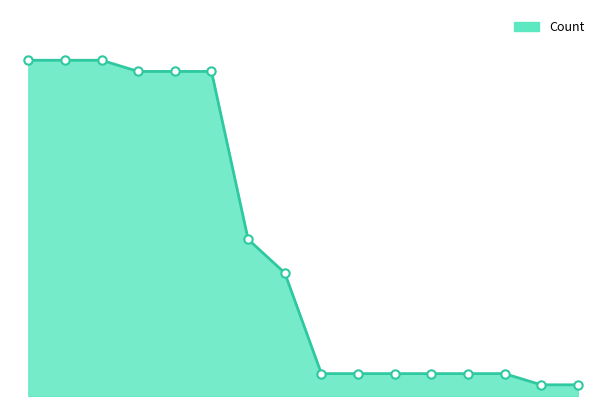

Does the chart display data point markers on the line(s)?

No